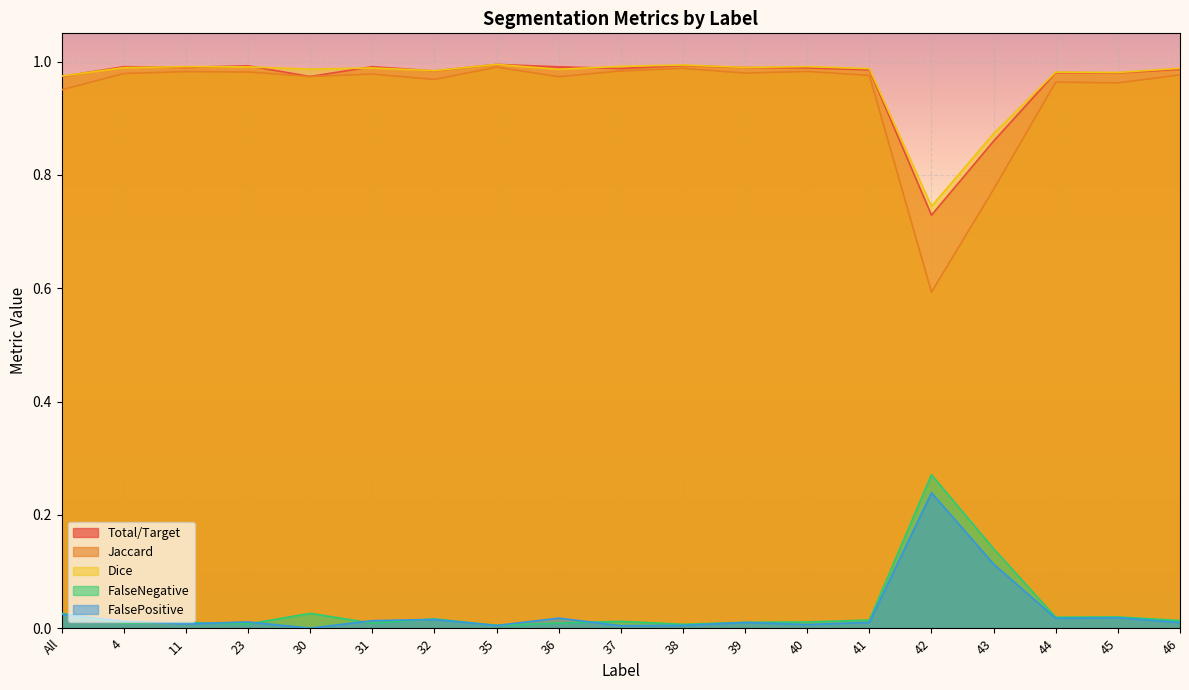

Is it true that Dice equals 1.4 at 39?

False